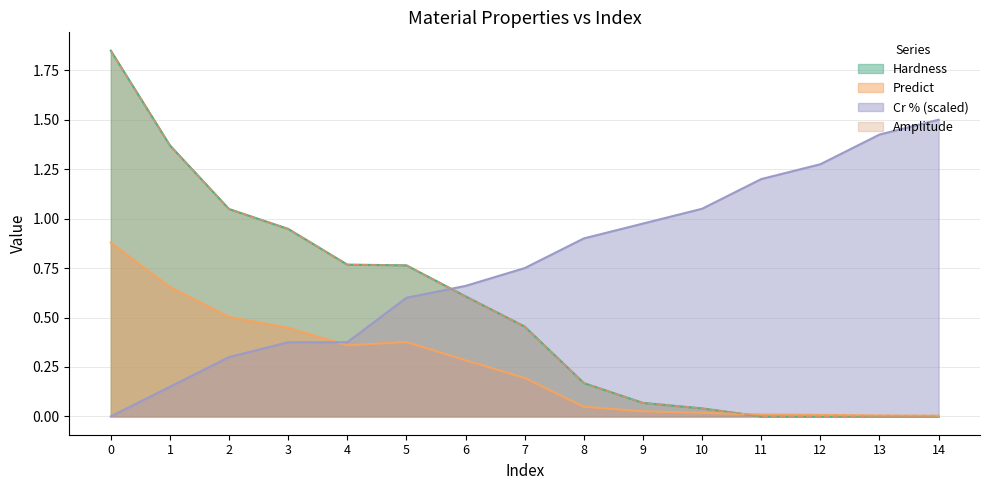

Which series has the widest spread of values?

Hardness